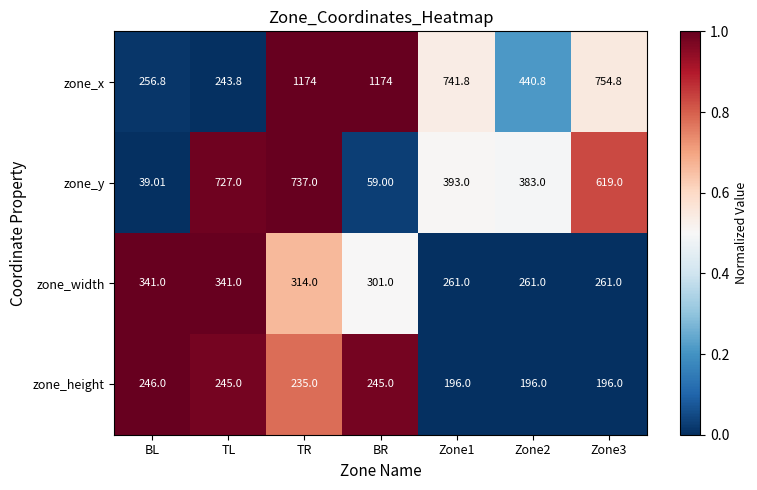

What is the maximum value shown in the chart?

1174.0